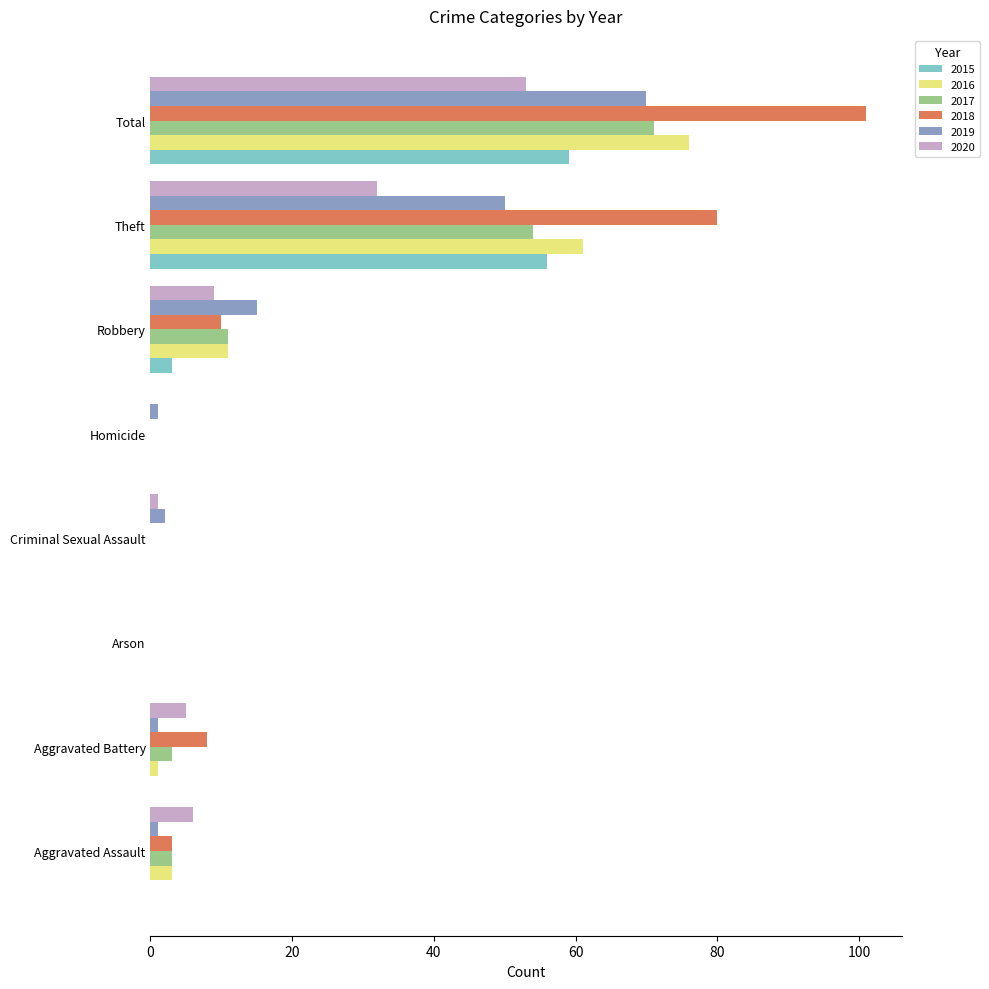

The value of 2016 at Robbery is 11. True or false?

True